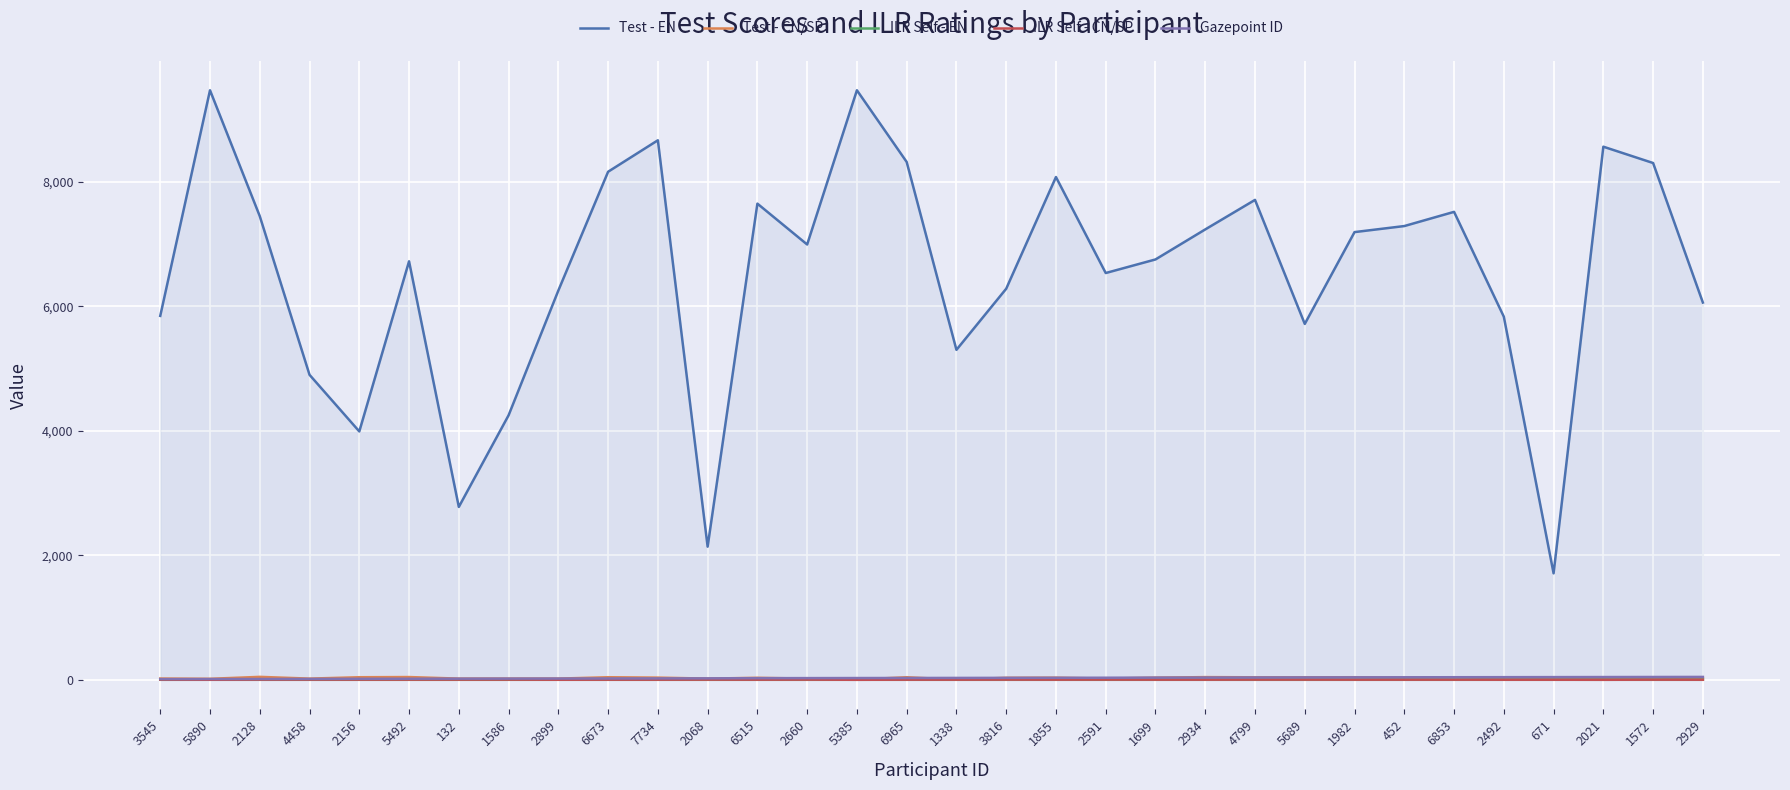

What position from the right is 1572?

2